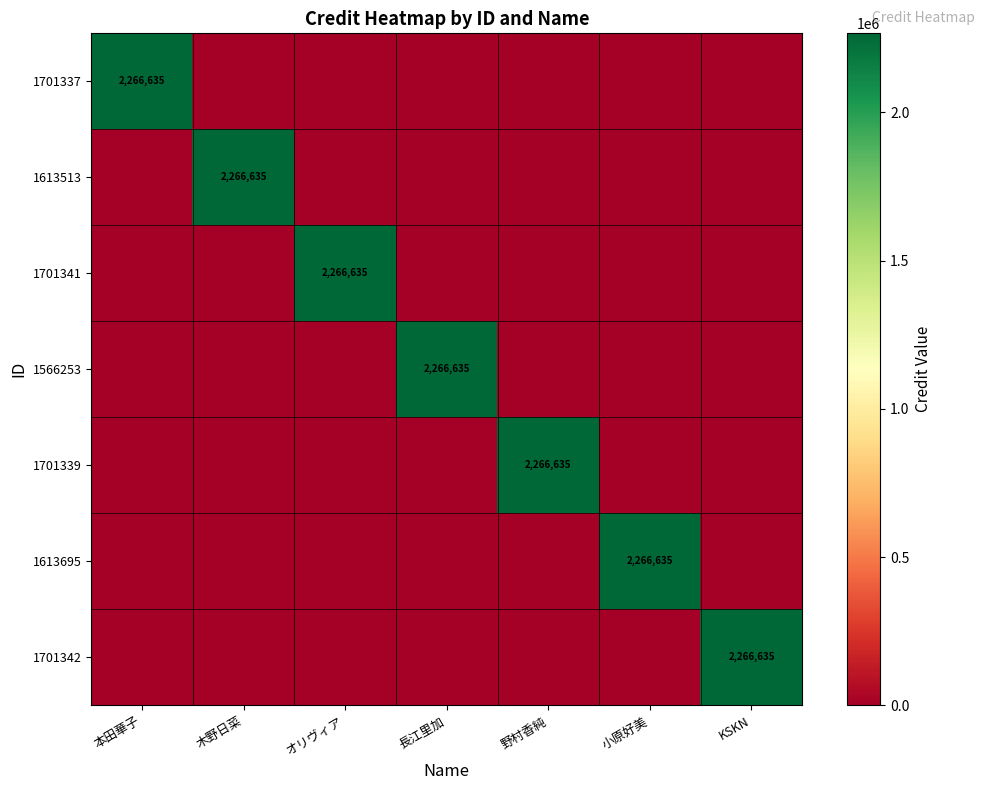

Is it true that 1613695 equals 1141224 at 小原好美?

False